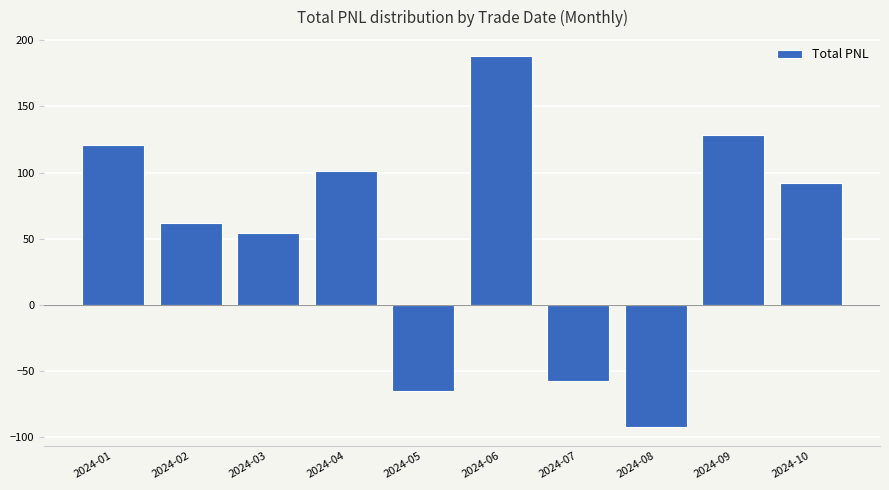

What value does the data have at 2024-03?

54.0